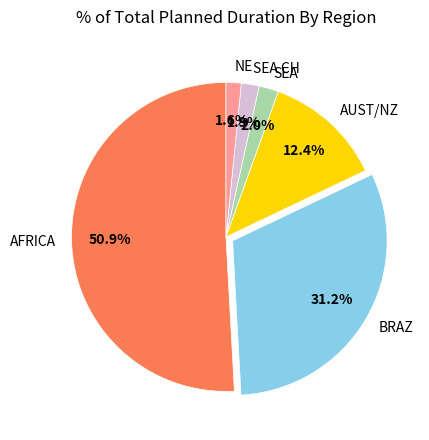

Between BRAZ and NE, which is larger?

BRAZ